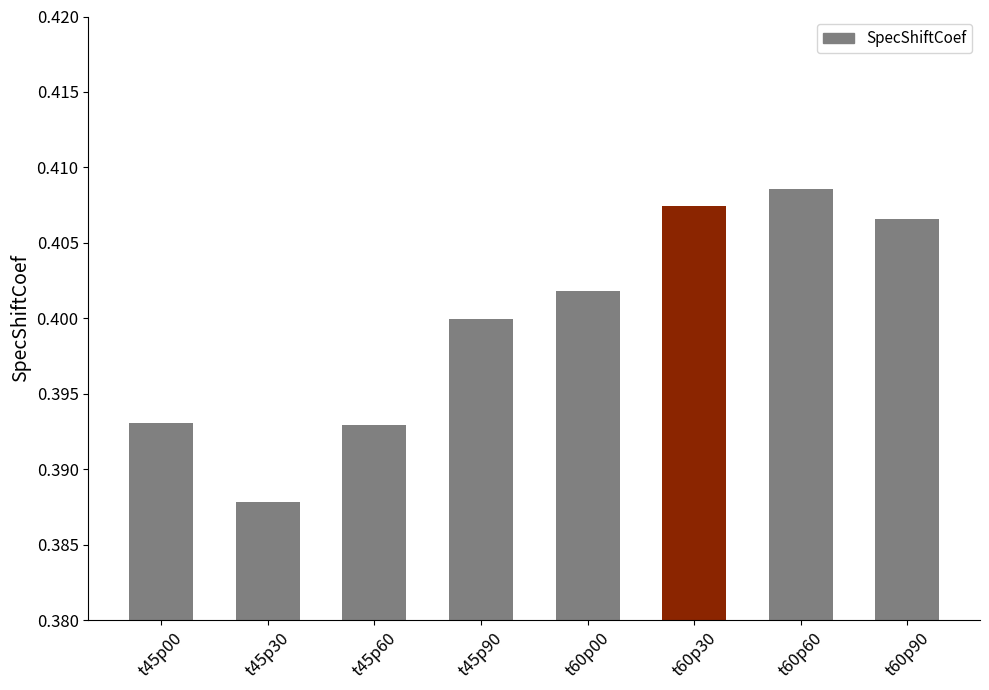

At which label is the value closest to 0?

t45p30